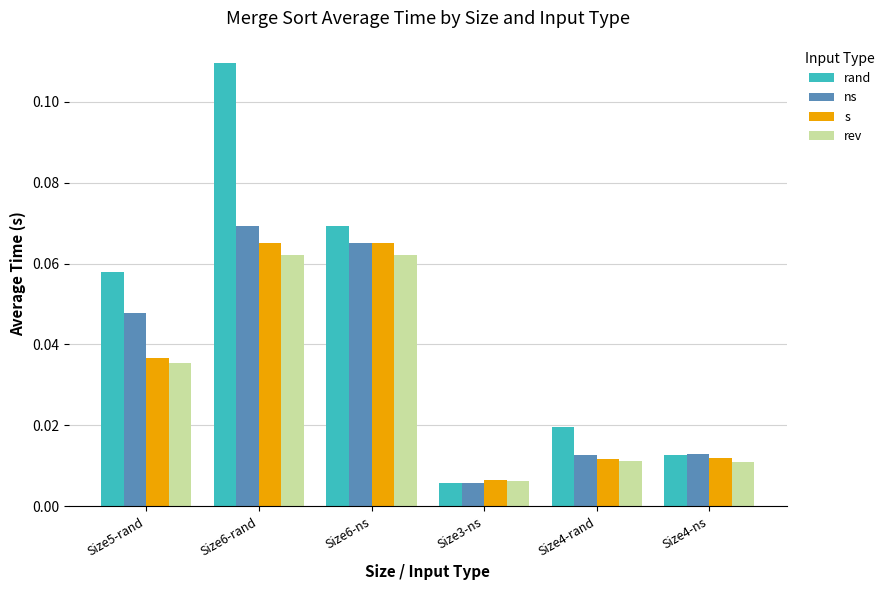

Which series has the widest spread of values?

rand